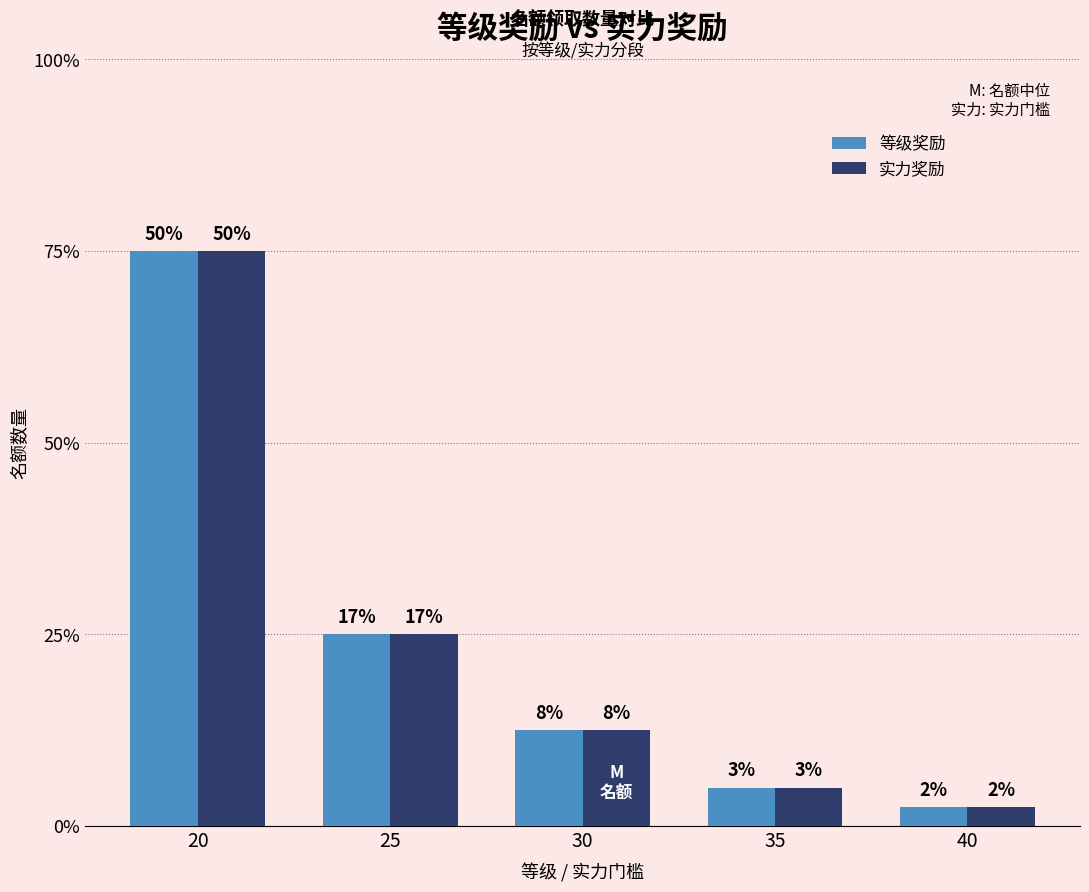

Is the value of 等级奖励 at 25 greater than the value of 实力奖励 at 30?

Yes